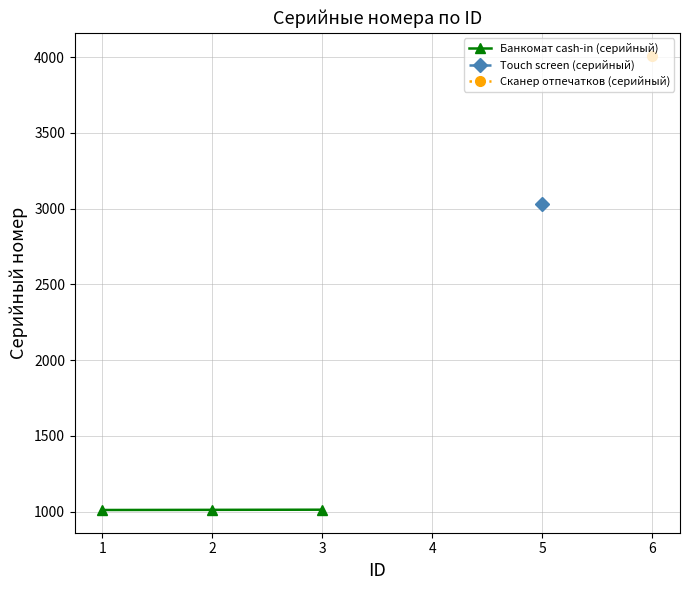

What is the difference between the values at 3 and 2?

1